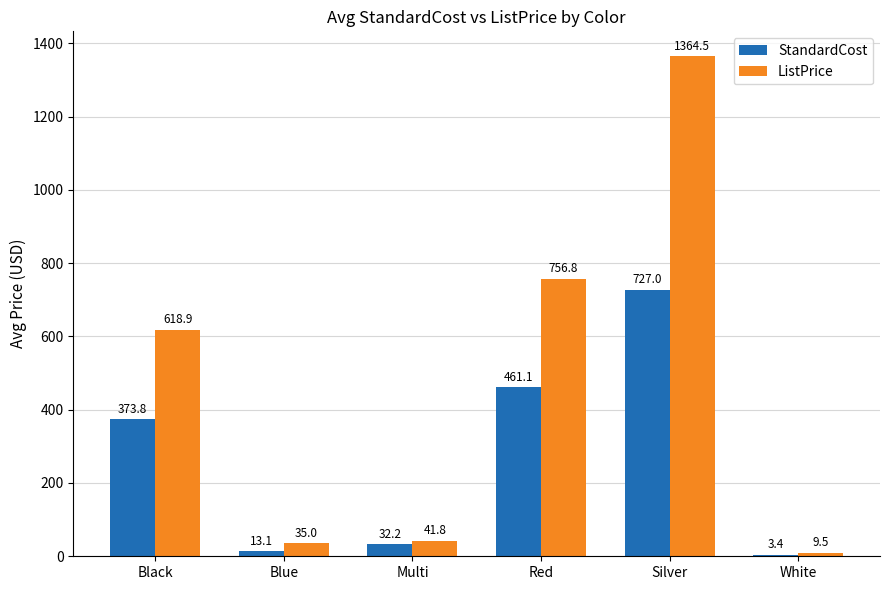

What is the spread (max minus min) of values at Red?

295.7